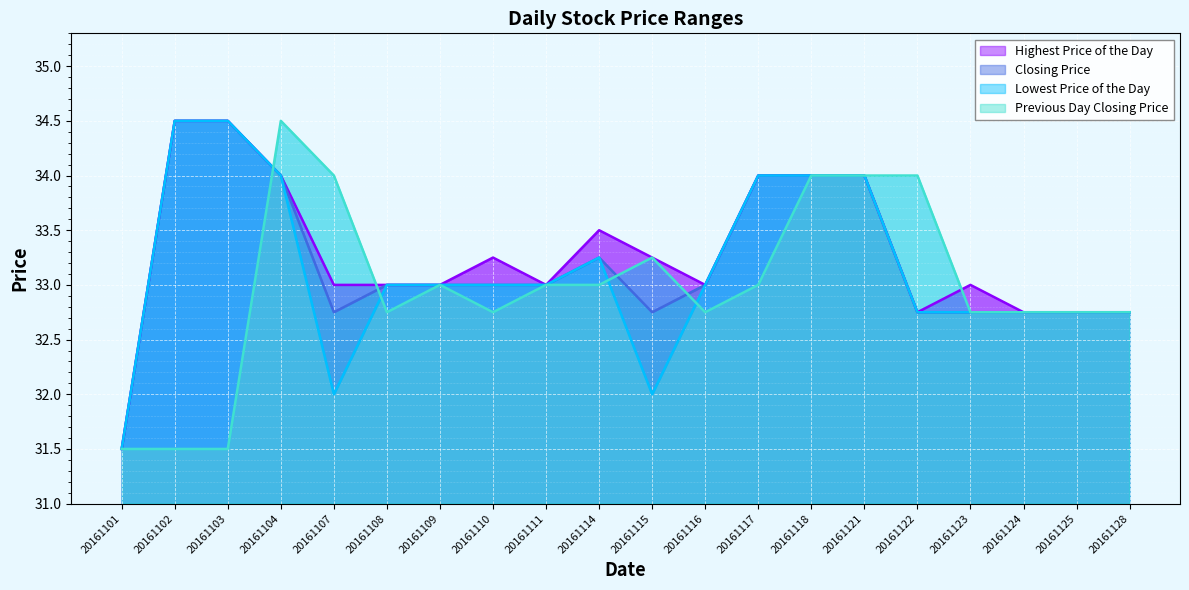

Reading left to right, extract all data points from this chart.

Lowest Price of the Day: 31.5	34.5	34.5	34.0	32.0	33.0	33.0	33.0	33.0	33.2	32.0	33.0	34.0	34.0	34.0	32.8	32.8	32.8	32.8	32.8
Highest Price of the Day: 31.5	34.5	34.5	34.0	33.0	33.0	33.0	33.2	33.0	33.5	33.2	33.0	34.0	34.0	34.0	32.8	33.0	32.8	32.8	32.8
Closing Price: 31.5	34.5	34.5	34.0	32.8	33.0	33.0	33.0	33.0	33.2	32.8	33.0	34.0	34.0	34.0	32.8	32.8	32.8	32.8	32.8
Previous Day Closing Price: 31.5	31.5	31.5	34.5	34.0	32.8	33.0	32.8	33.0	33.0	33.2	32.8	33.0	34.0	34.0	34.0	32.8	32.8	32.8	32.8